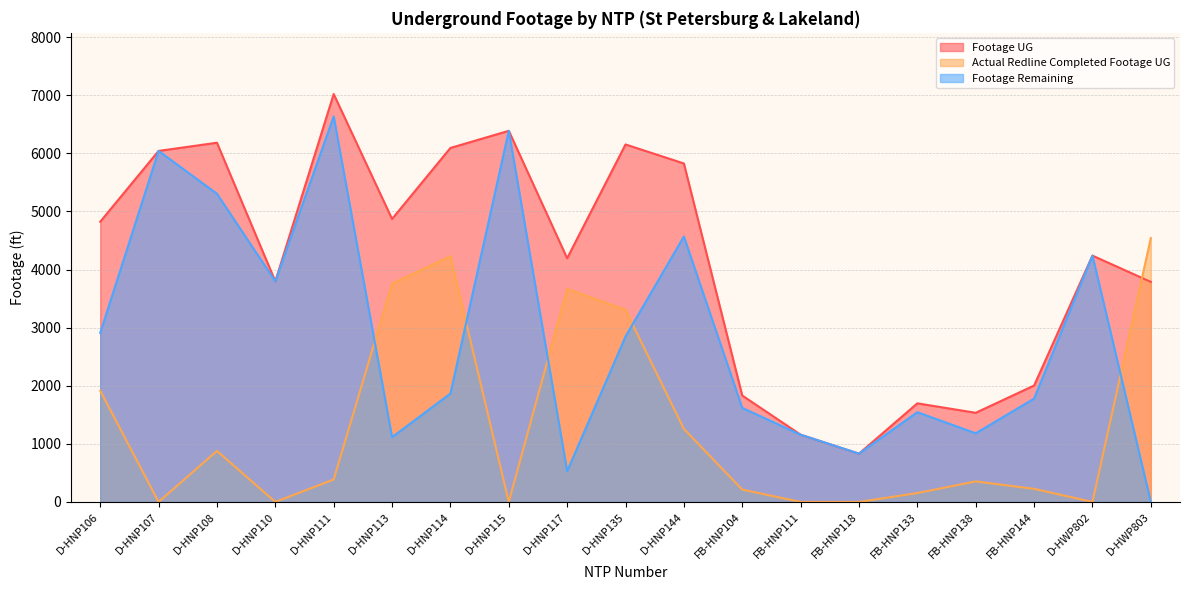

How many lines are shown in the chart?

3